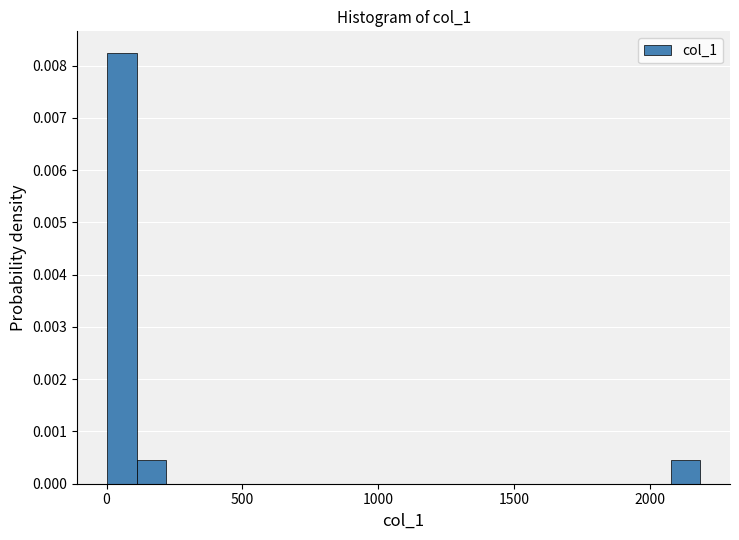

Around what value on the x-axis is the tallest bar? Give the approximate position of its centre, as read against the axis.

50